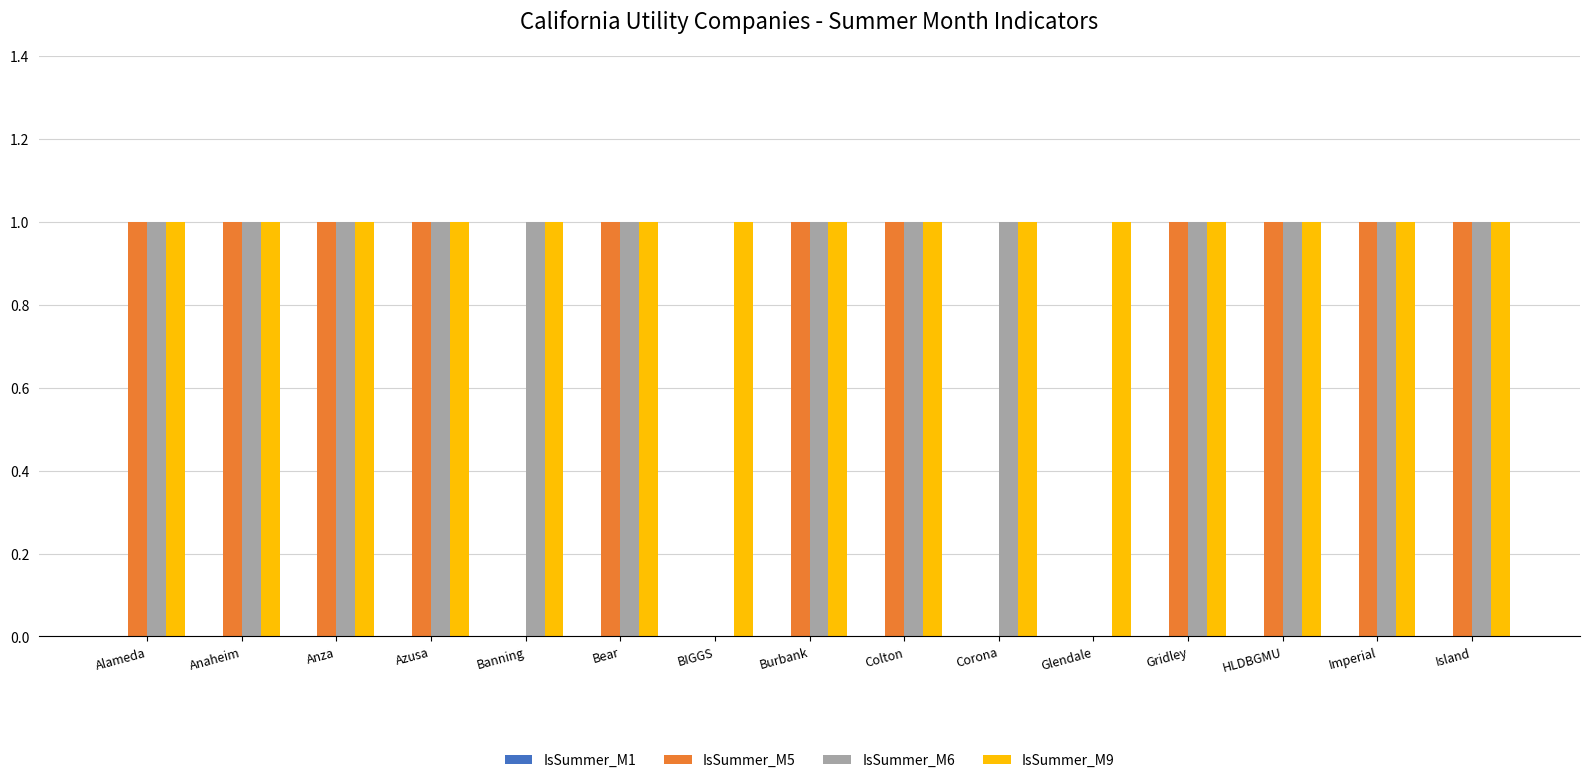

What is the total value across all series at Imperial?

3